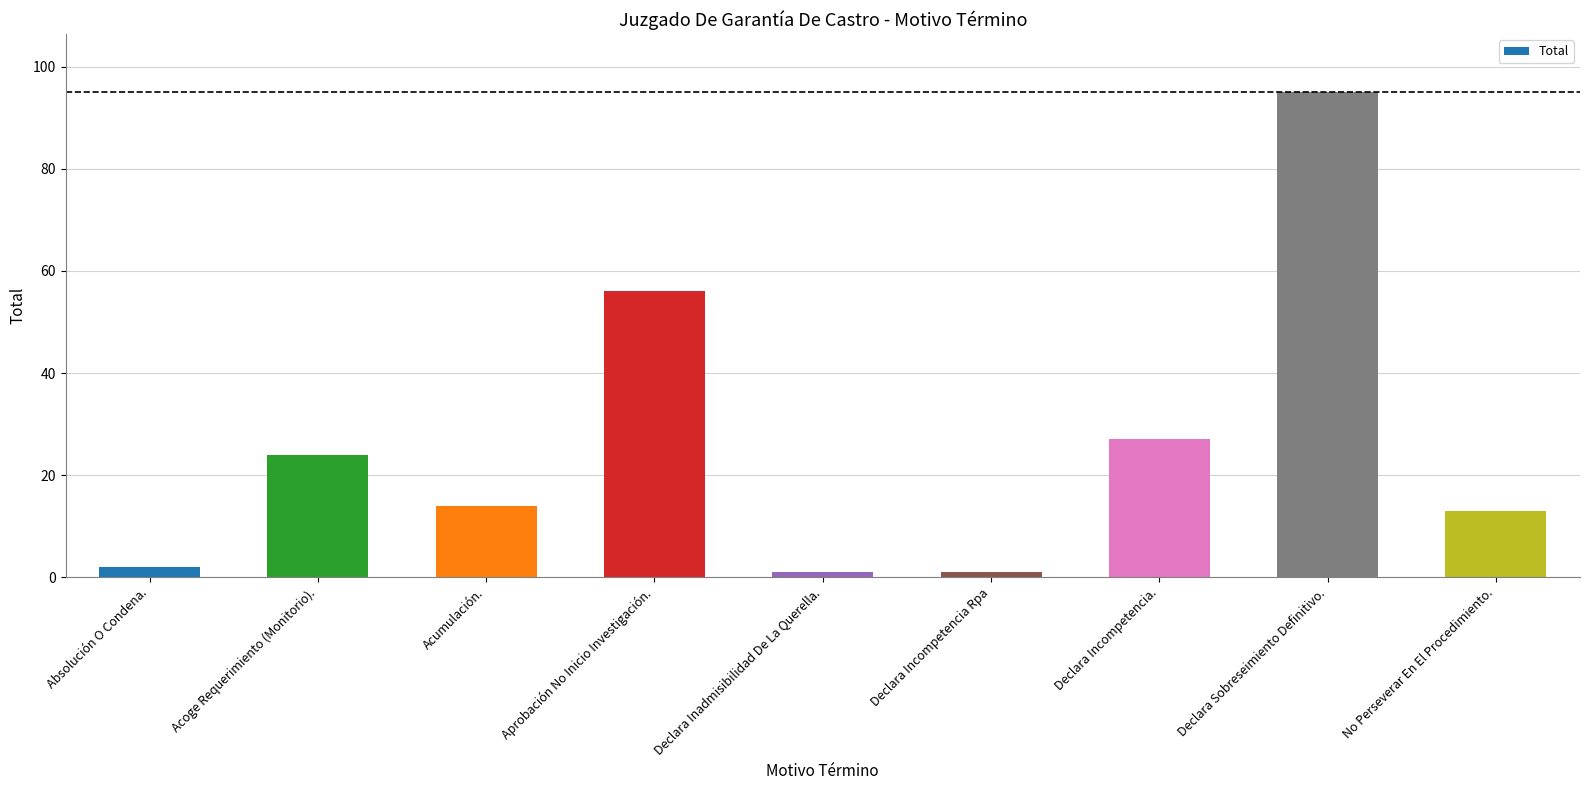

What is the label of the 4th bar from the right?

Declara Incompetencia Rpa